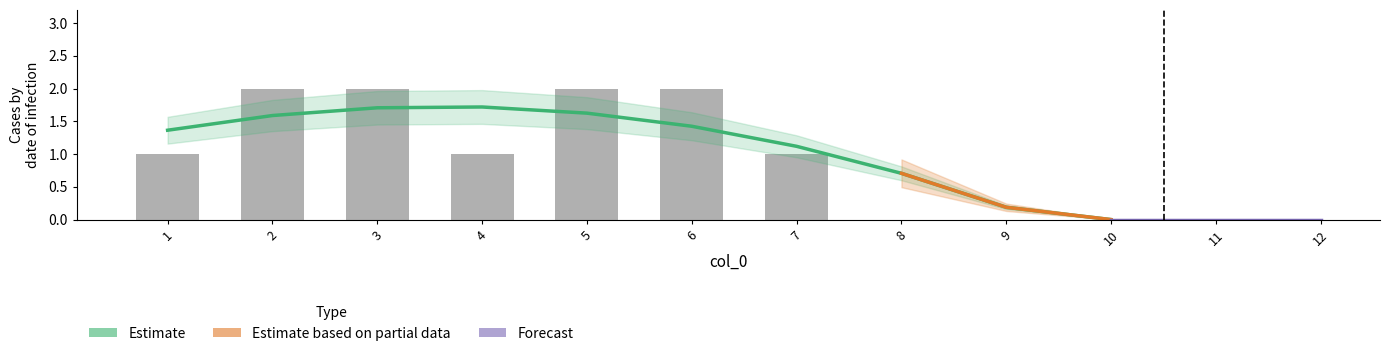

At which category is the sum across all series the highest?

2